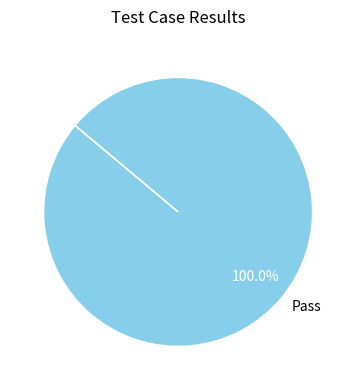

Rank the categories by value from lowest to highest.

Pass